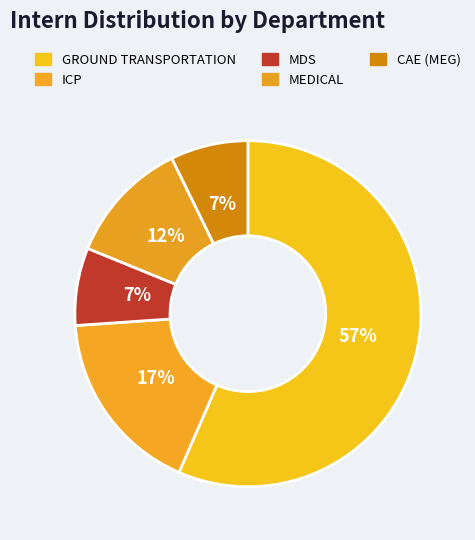

To the nearest percent, what portion does GROUND TRANSPORTATION represent?

57%